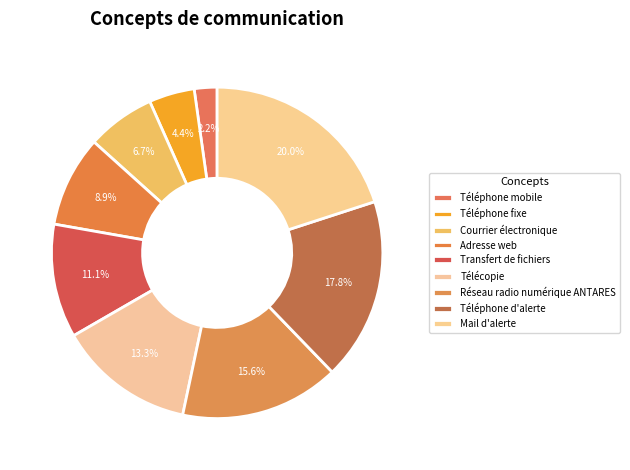

Is Réseau radio numérique ANTARES the majority of the pie?

No